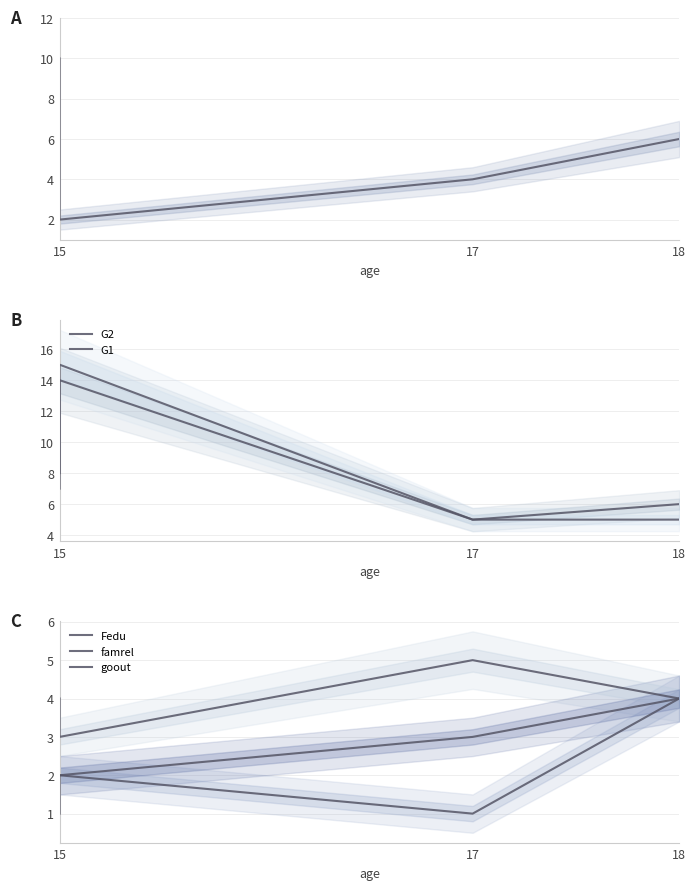

What is the difference between the maximum and second lowest values in the G2 series?

8